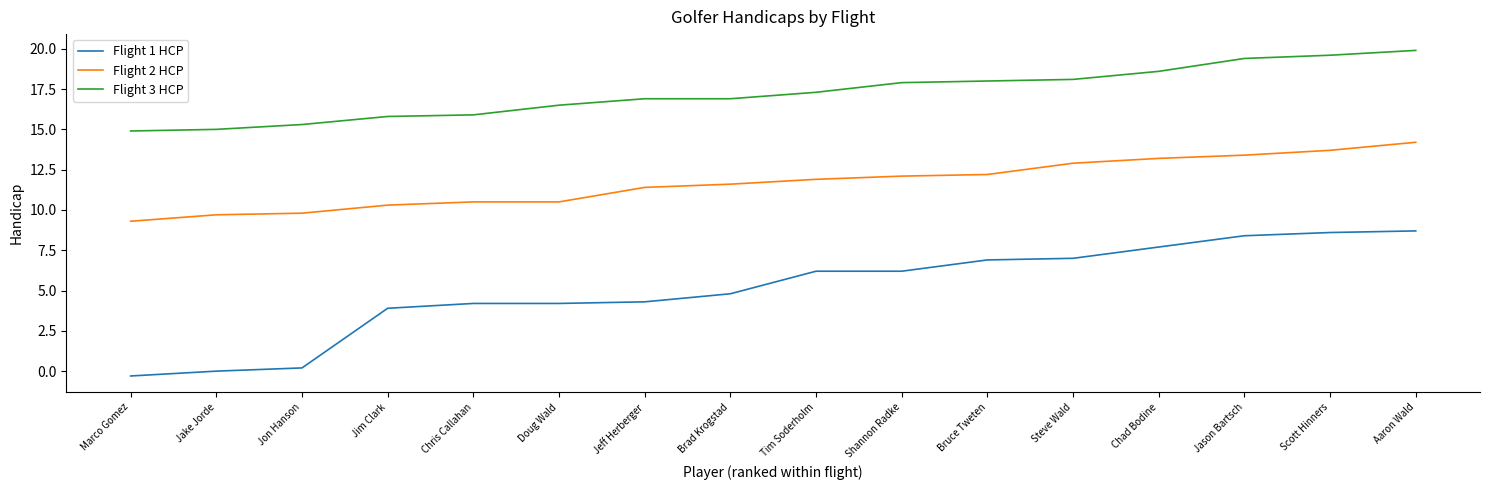

True or false: Flight 3 HCP has more than 2 interior local peaks.

False